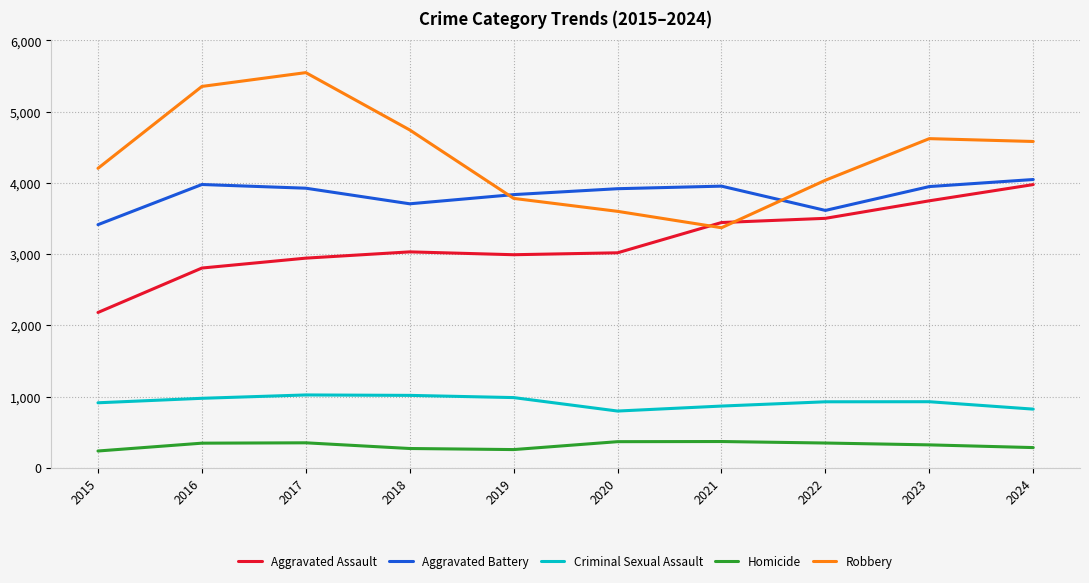

Read the Homicide value at 2015.

235